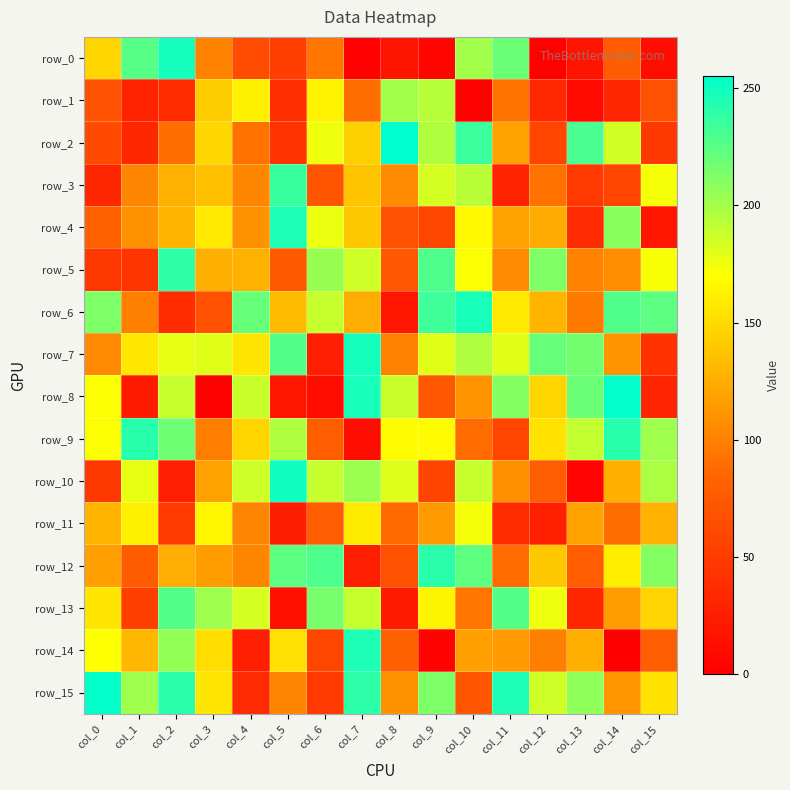

What is the difference between the highest and lowest values at col_10?

244